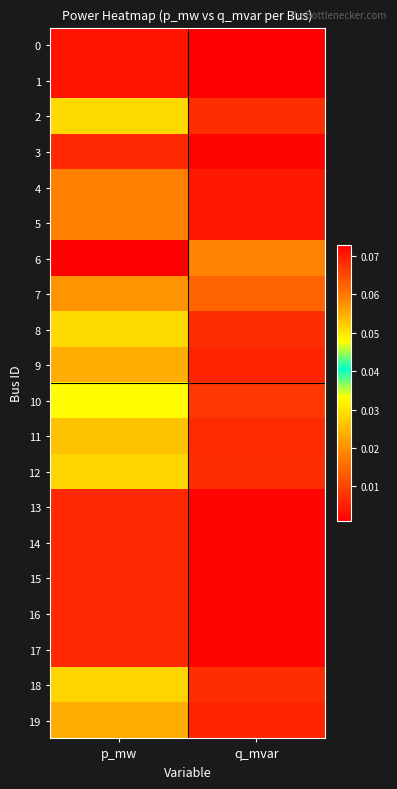

Which has a higher value, p_mw or q_mvar?

p_mw